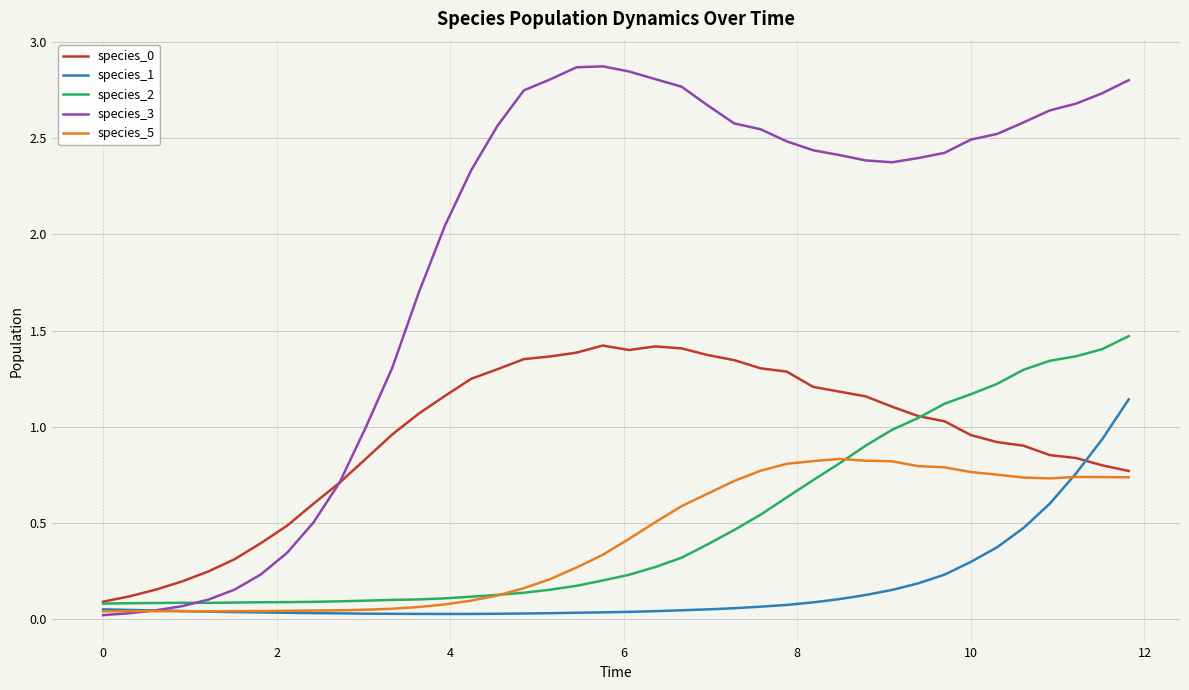

True or false: species_3 and species_2 cross at least once.

True